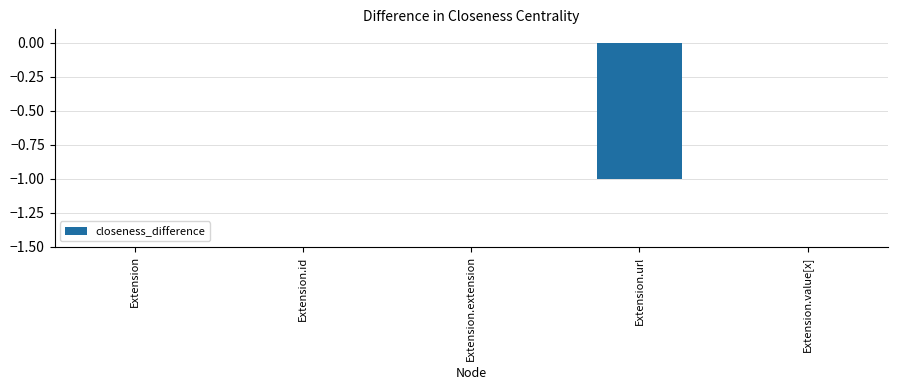

How many distinct data groups are displayed?

1